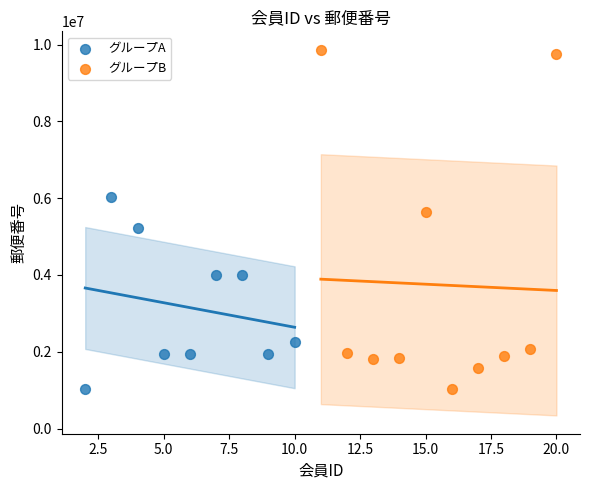

Which series reaches the maximum Y coordinate?

グループB